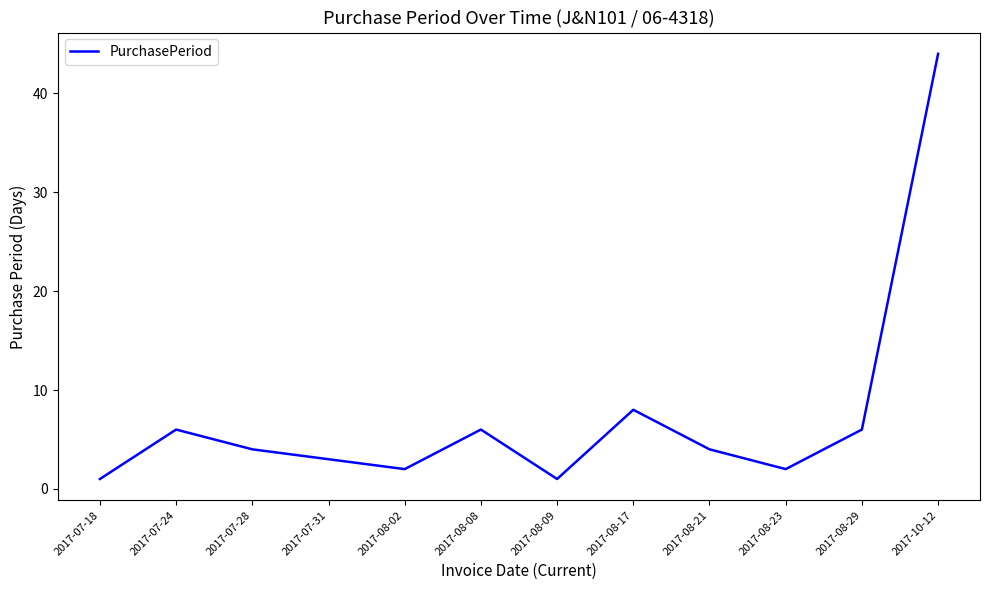

Approximately how many times larger is the value at 2017-07-18 compared to 2017-08-08?

0.2